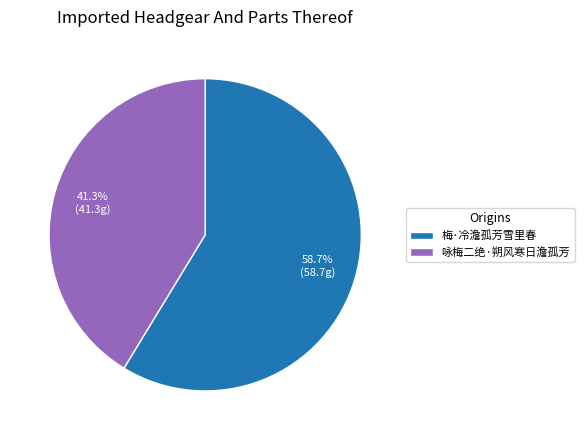

To the nearest percent, what is the average slice percentage?

50%